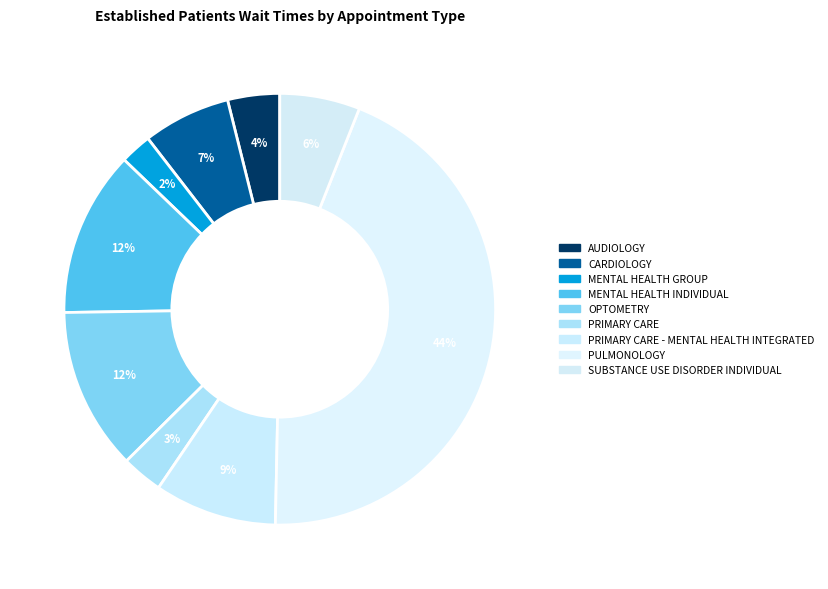

To the nearest percent, what is the difference between the SUBSTANCE USE DISORDER INDIVIDUAL and CARDIOLOGY slice percentages?

1%